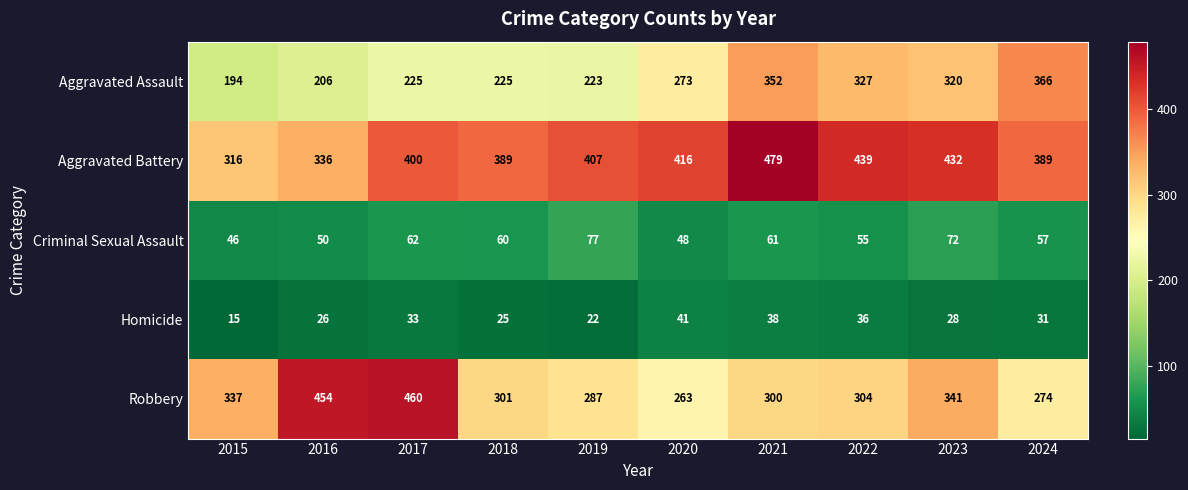

Which category has the highest value in the Robbery series?

2017